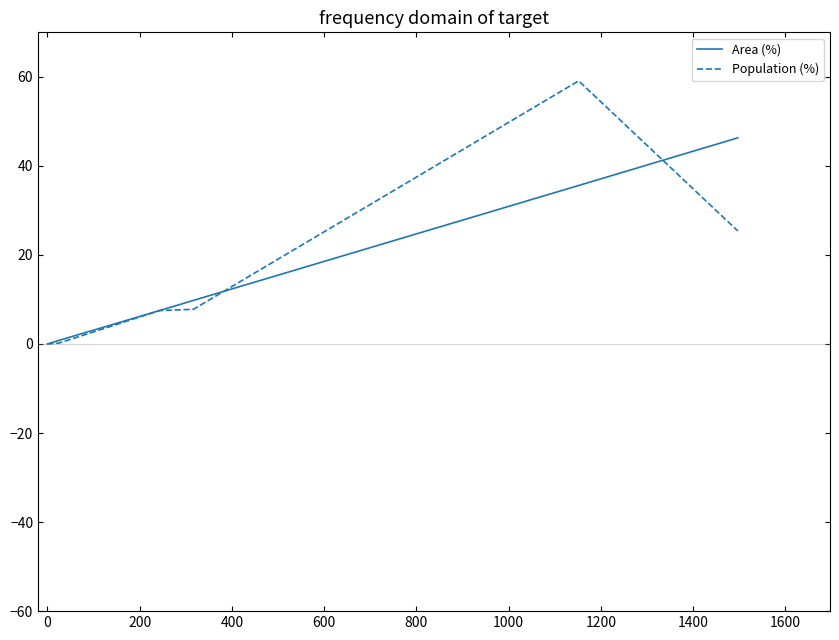

Which series has the widest spread of values?

Population (%)